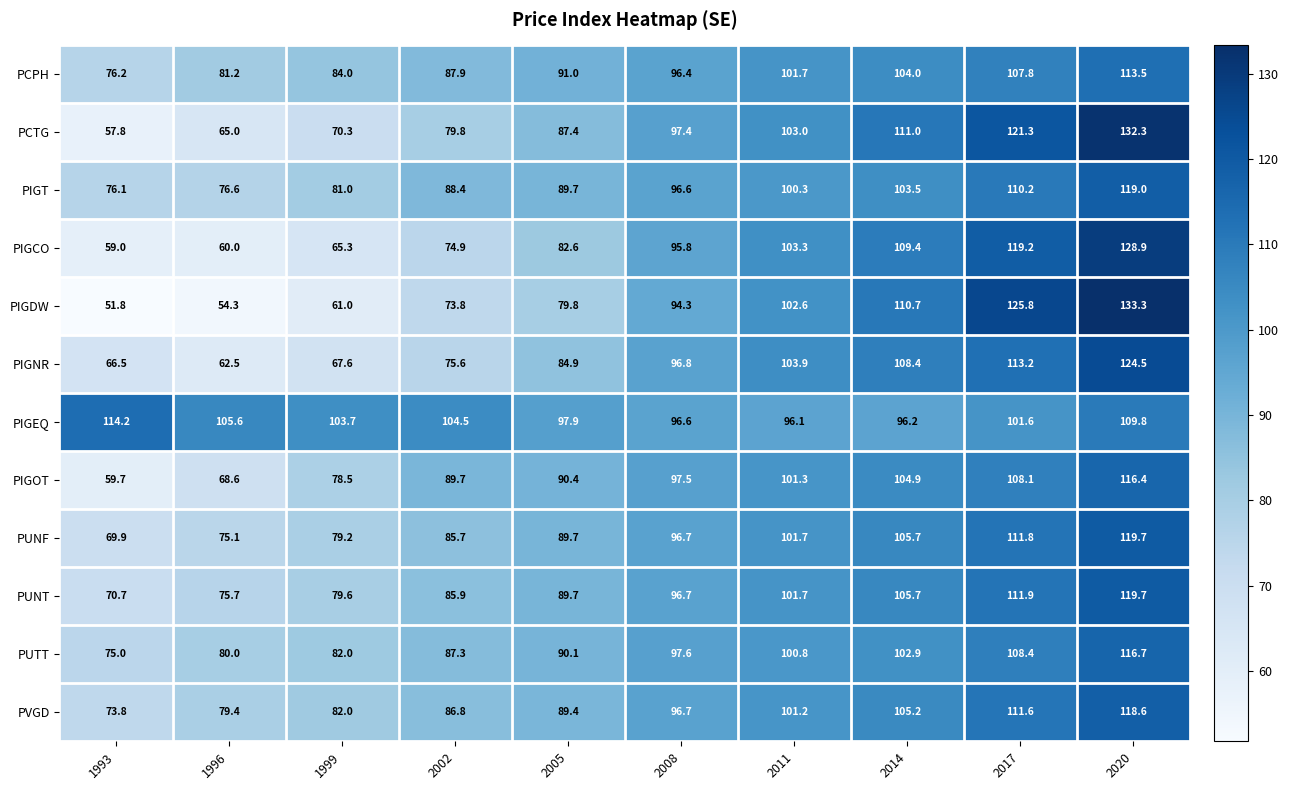

Where is PUNT nearest to the value 95?

2008